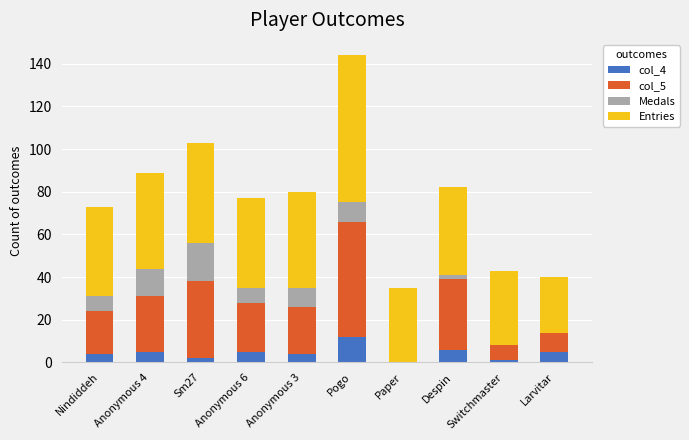

True or false: col_4 has a value of 0 at Paper.

True